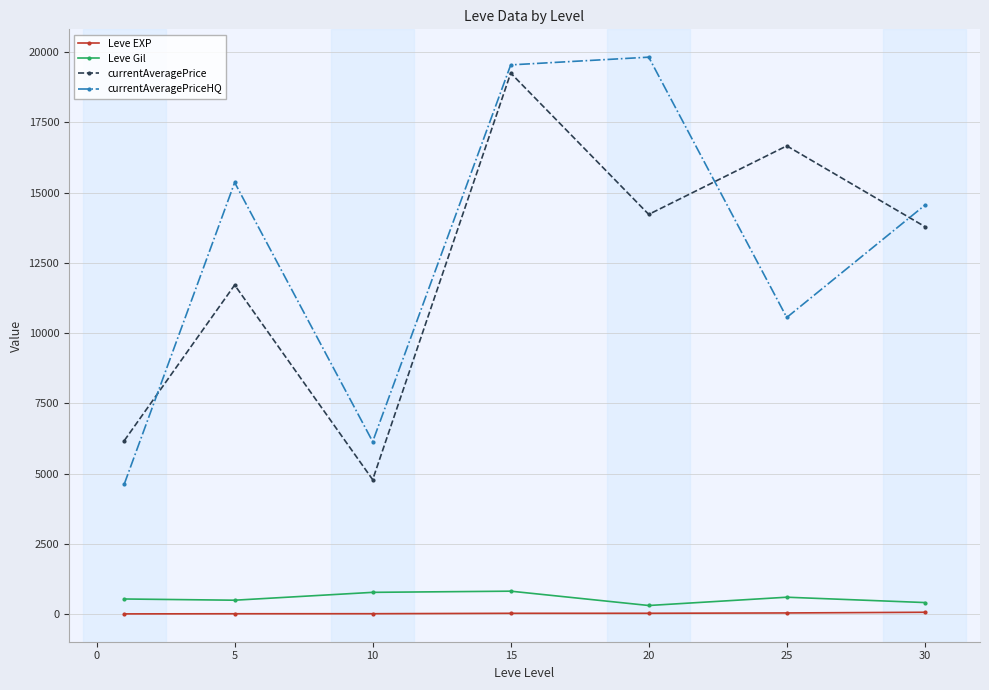

Which series has the widest spread of values?

currentAveragePriceHQ